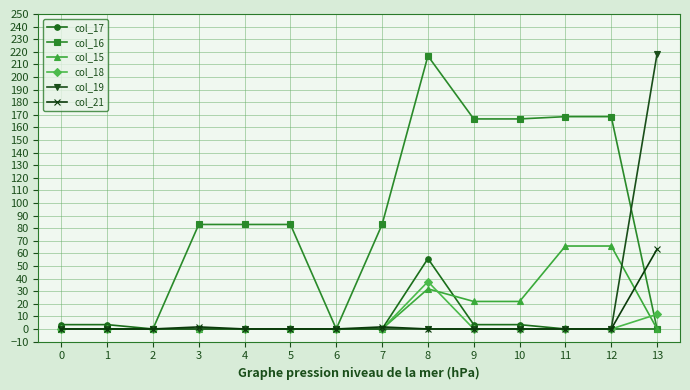

What is the approximate value of col_15 at 8?

31.8